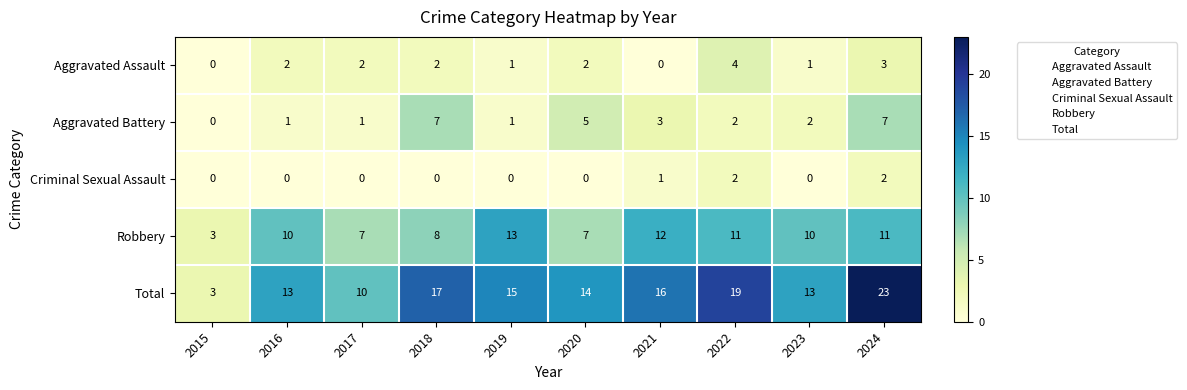

What is the difference between the highest and lowest values at 2023?

13